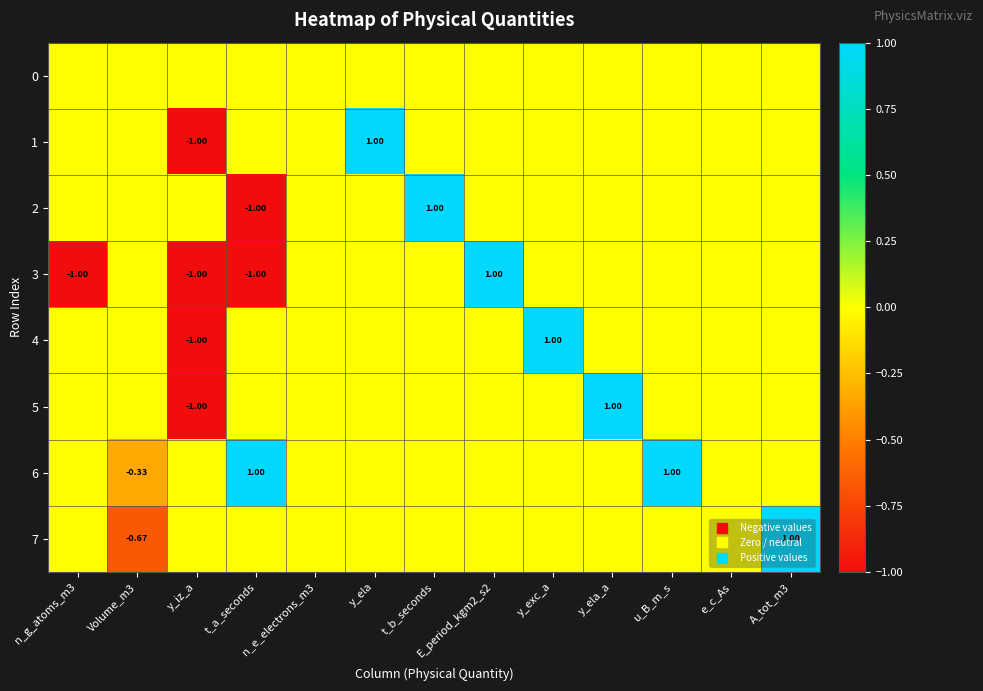

The 2 series shows 0.0 at n_e_electrons_m3. True or false?

True